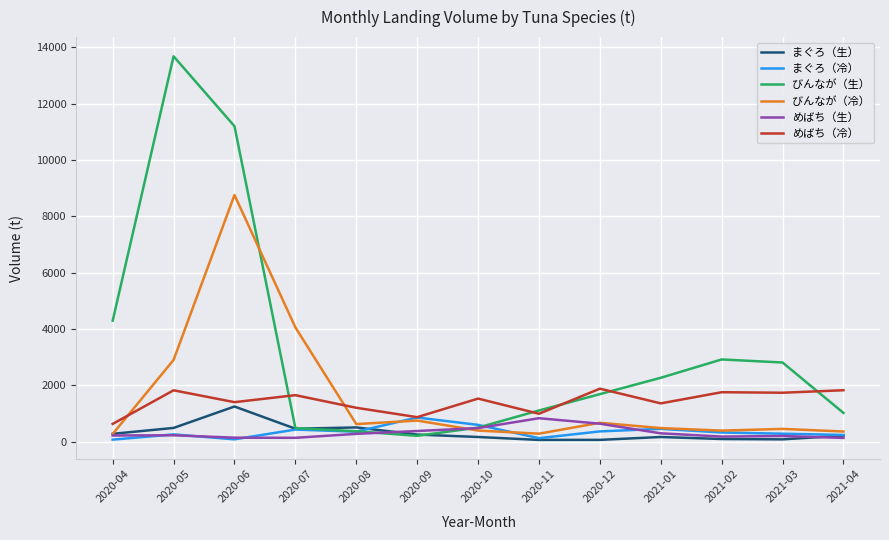

Which series has the widest spread of values?

びんなが（生）